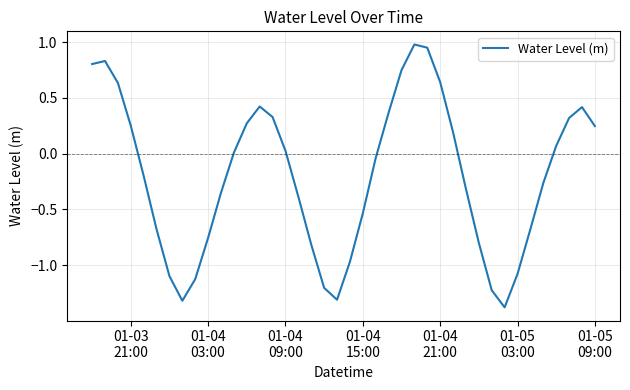

What is the difference between the maximum and minimum values?

2.4